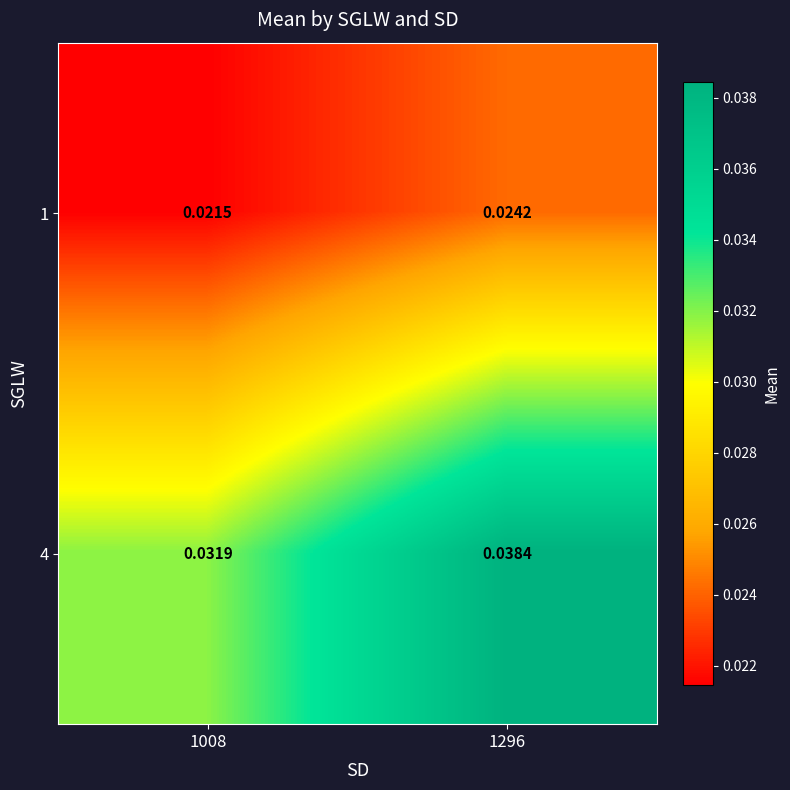

Is the value of 4 at 1296 greater than the value of 1 at 1296?

Yes